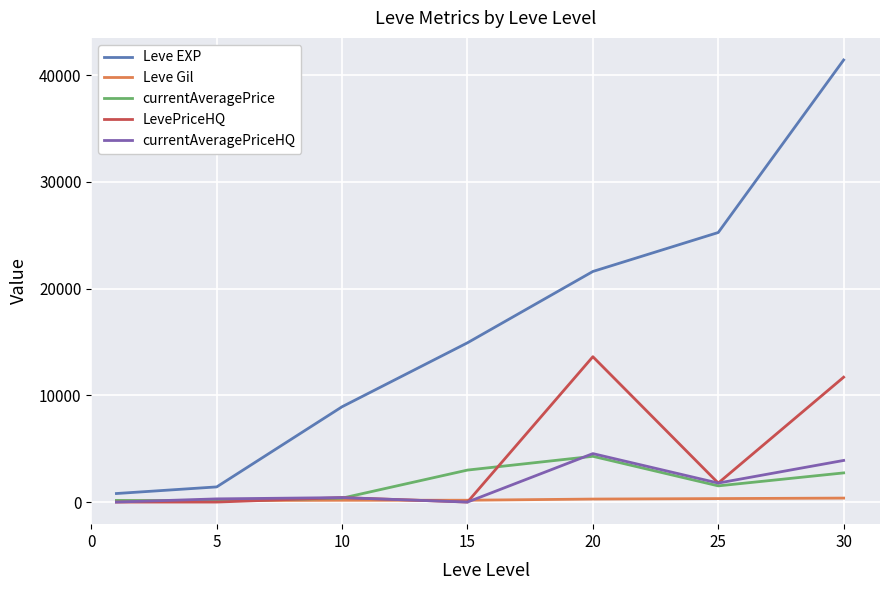

How many lines are shown in the chart?

5